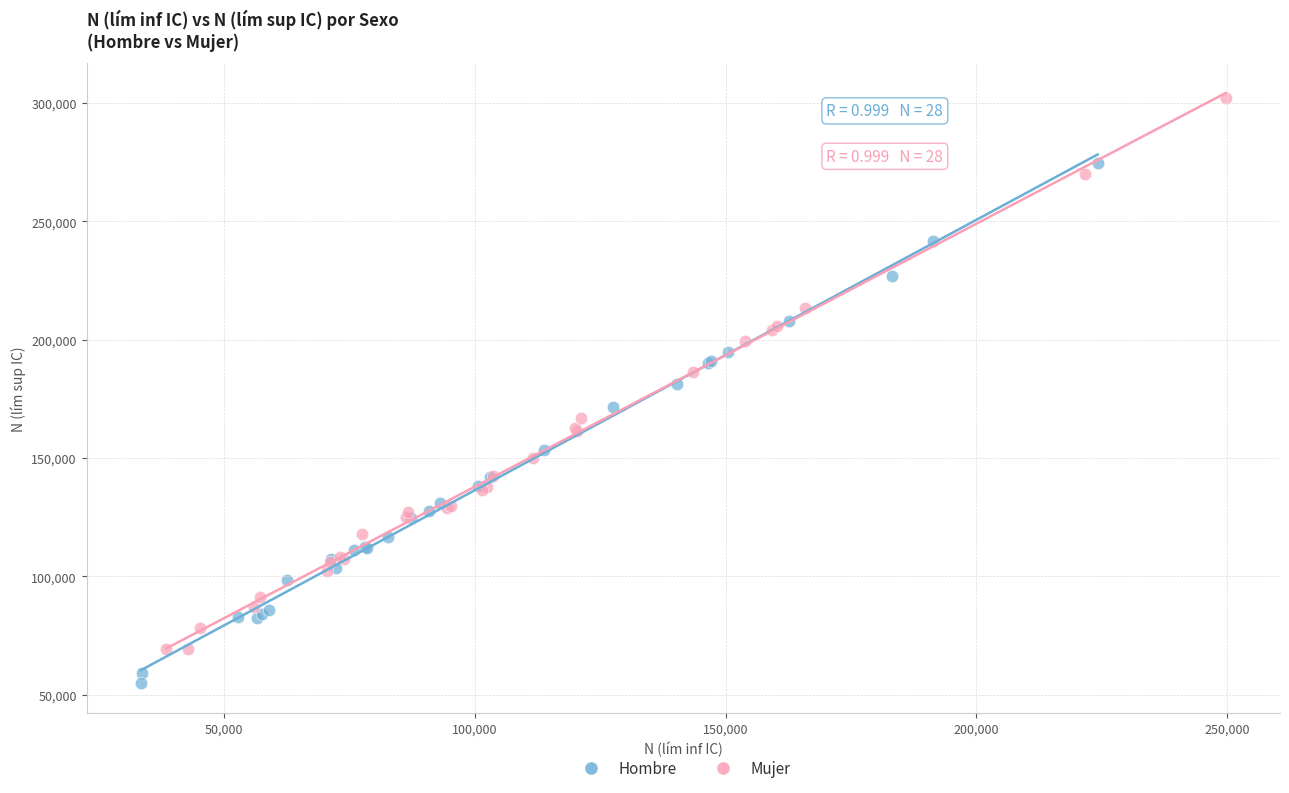

Which series contains the highest Y value?

Mujer